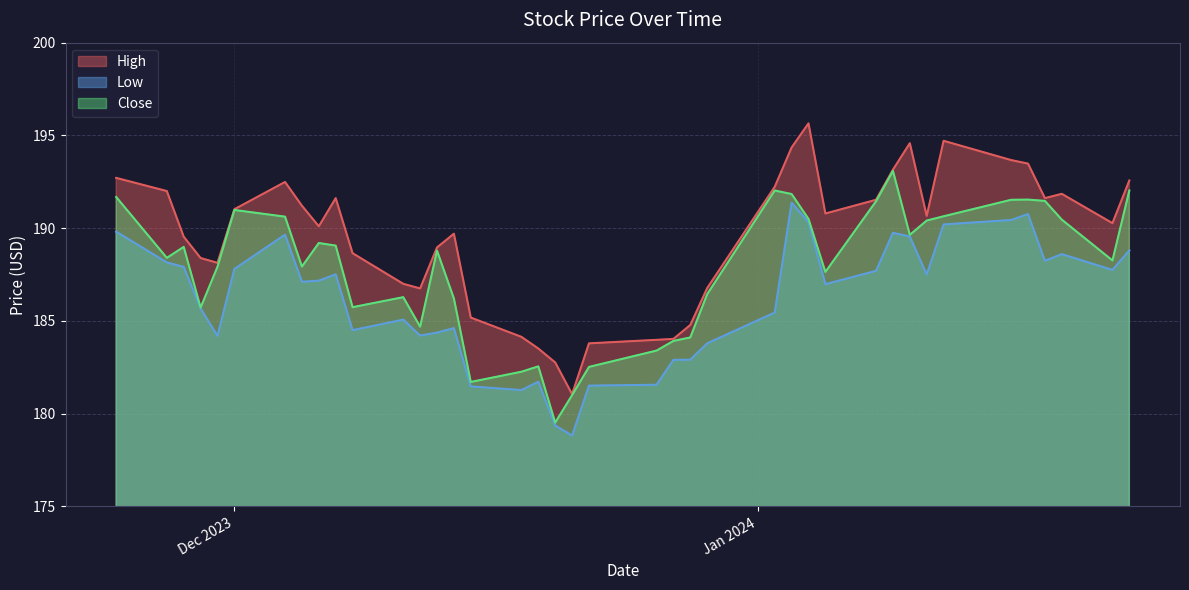

True or false: Close and High intersect in this chart.

False